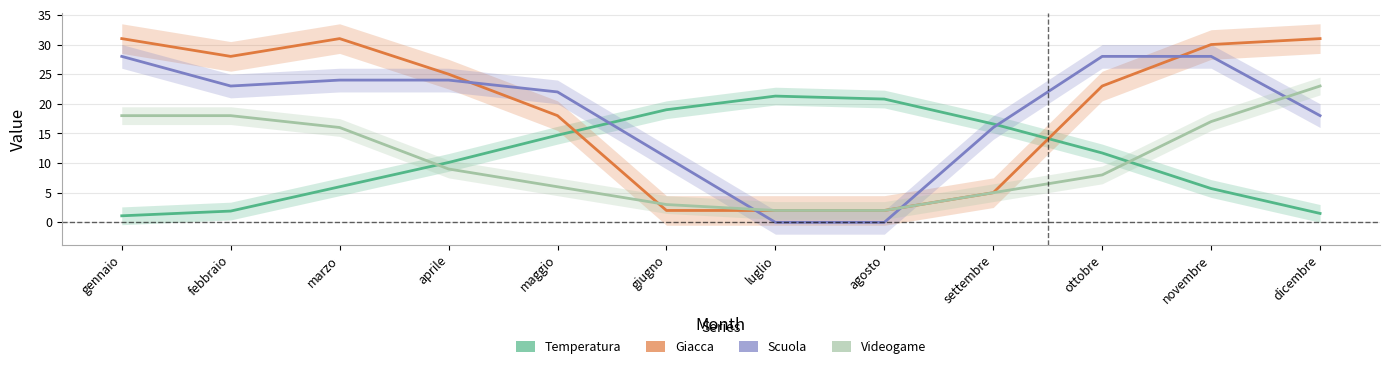

Count the number of data series in this chart.

4